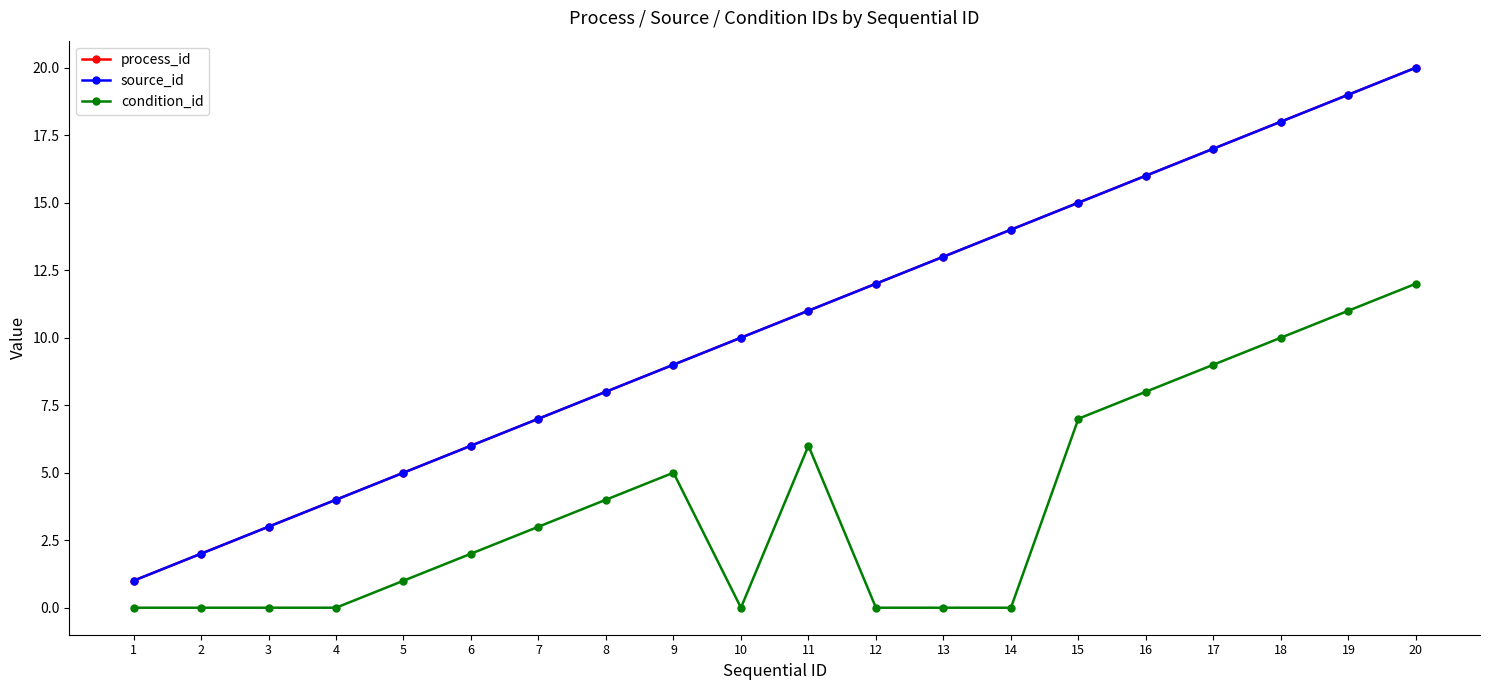

Does the chart have visible grid lines?

No